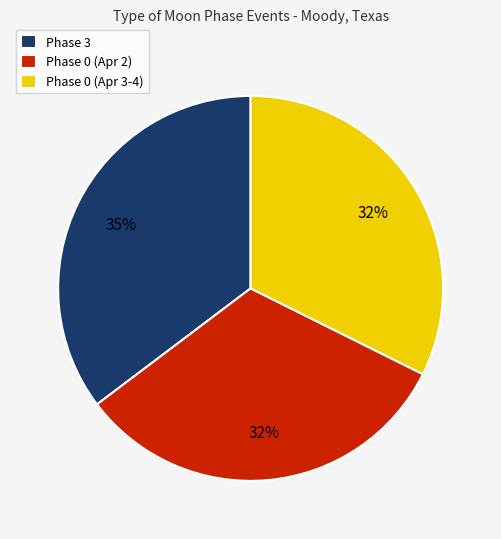

Is it true that Phase 0 (Apr 3-4) is 26% of the pie?

False